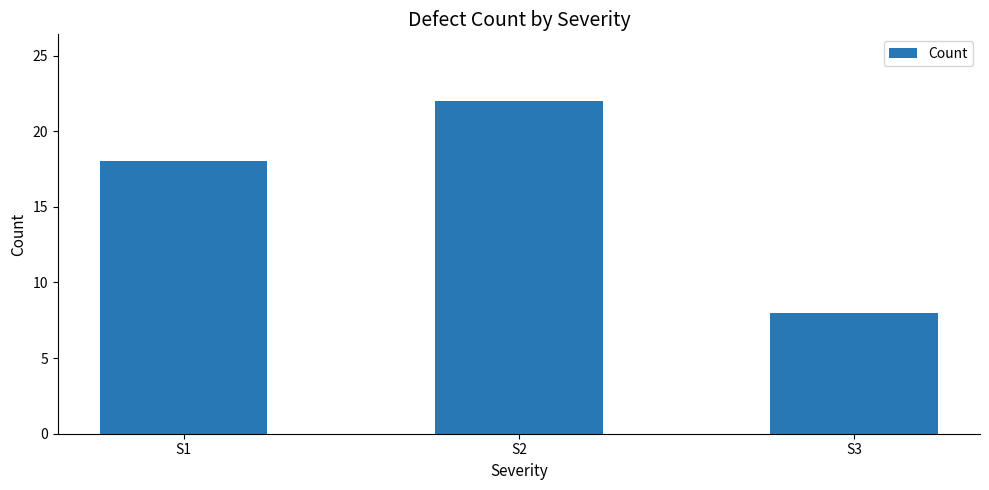

Reading left to right, extract all data points from this chart.

S1=18	S2=22	S3=8